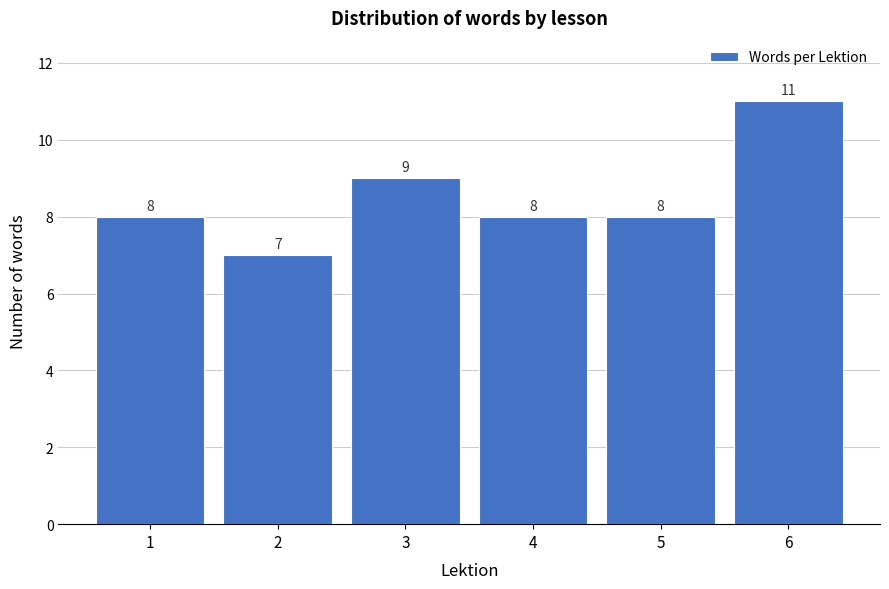

Reading left to right, extract all data points from this chart.

1=8	2=7	3=9	4=8	5=8	6=11